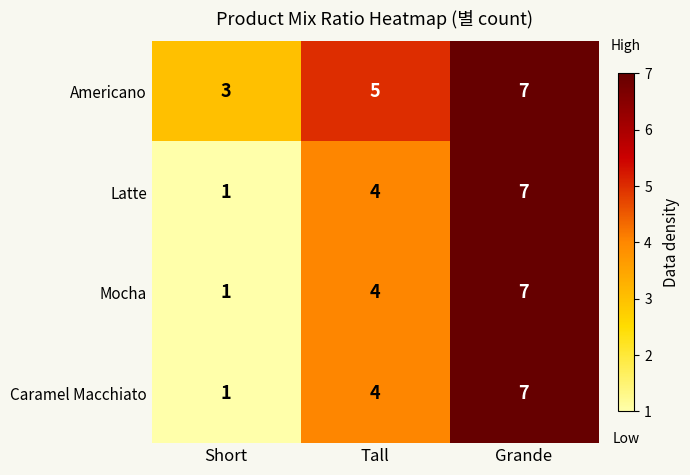

What is the difference between the highest and lowest values at Short?

2